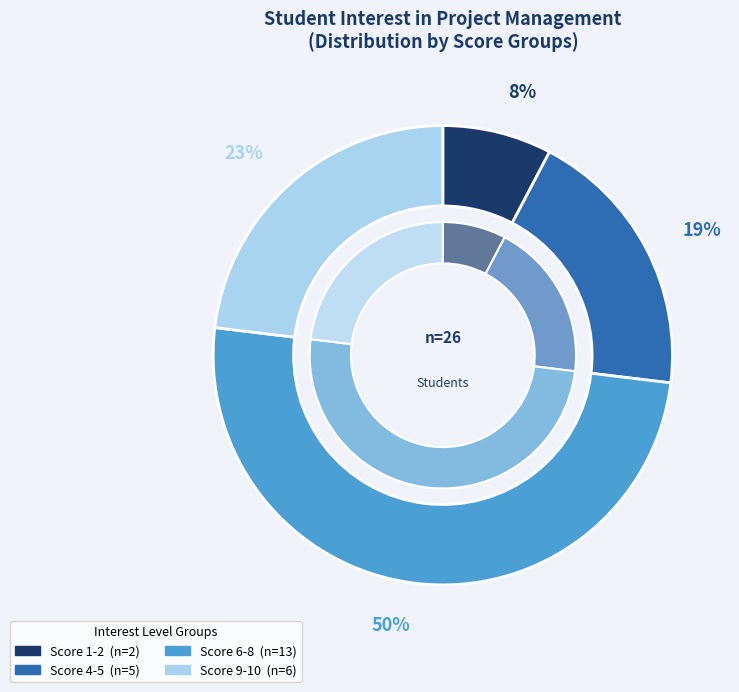

Does 4-5 account for over 50% of the chart?

No